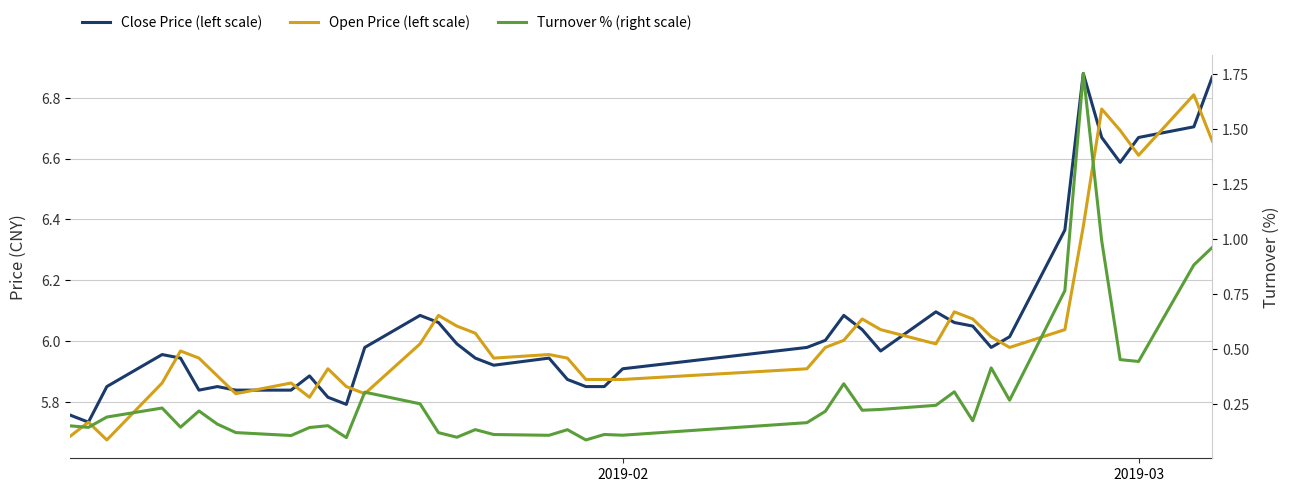

Reading left to right, what are all the values shown in this chart?

Close Price (left scale): 5.8	5.7	5.9	6.0	5.9	5.8	5.9	5.8	5.8	5.9	5.8	5.8	6.0	6.1	6.1	6.0	5.9	5.9	5.9	5.9	5.9	5.9	5.9	6.0	6.0	6.1	6.0	6.0	6.1	6.1	6.0	6.0	6.0	6.4	6.9	6.7	6.6	6.7	6.7	6.9
Open Price (left scale): 5.7	5.7	5.7	5.9	6.0	5.9	5.9	5.8	5.9	5.8	5.9	5.9	5.8	6.0	6.1	6.0	6.0	5.9	6.0	5.9	5.9	5.9	5.9	5.9	6.0	6.0	6.1	6.0	6.0	6.1	6.1	6.0	6.0	6.0	6.4	6.8	6.7	6.6	6.8	6.7
Turnover % (right scale): 0.2	0.1	0.2	0.2	0.1	0.2	0.2	0.1	0.1	0.1	0.2	0.1	0.3	0.3	0.1	0.1	0.1	0.1	0.1	0.1	0.1	0.1	0.1	0.2	0.2	0.3	0.2	0.2	0.2	0.3	0.2	0.4	0.3	0.8	1.8	1.0	0.5	0.4	0.9	1.0